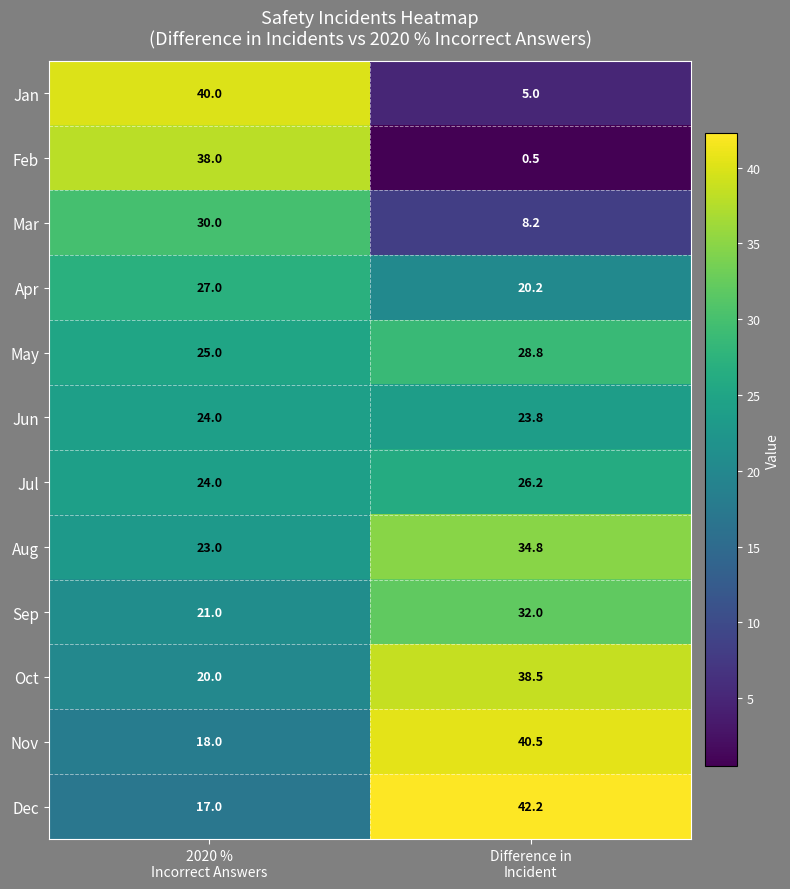

What is the average value of the Jul series?

25.1